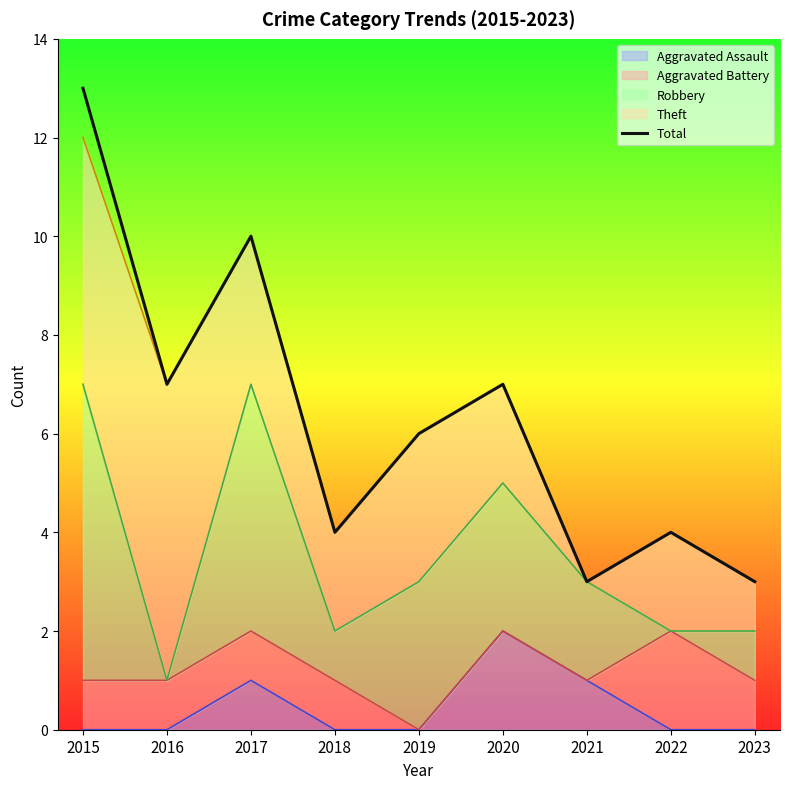

True or false: the data shows 5 at 2023.

False